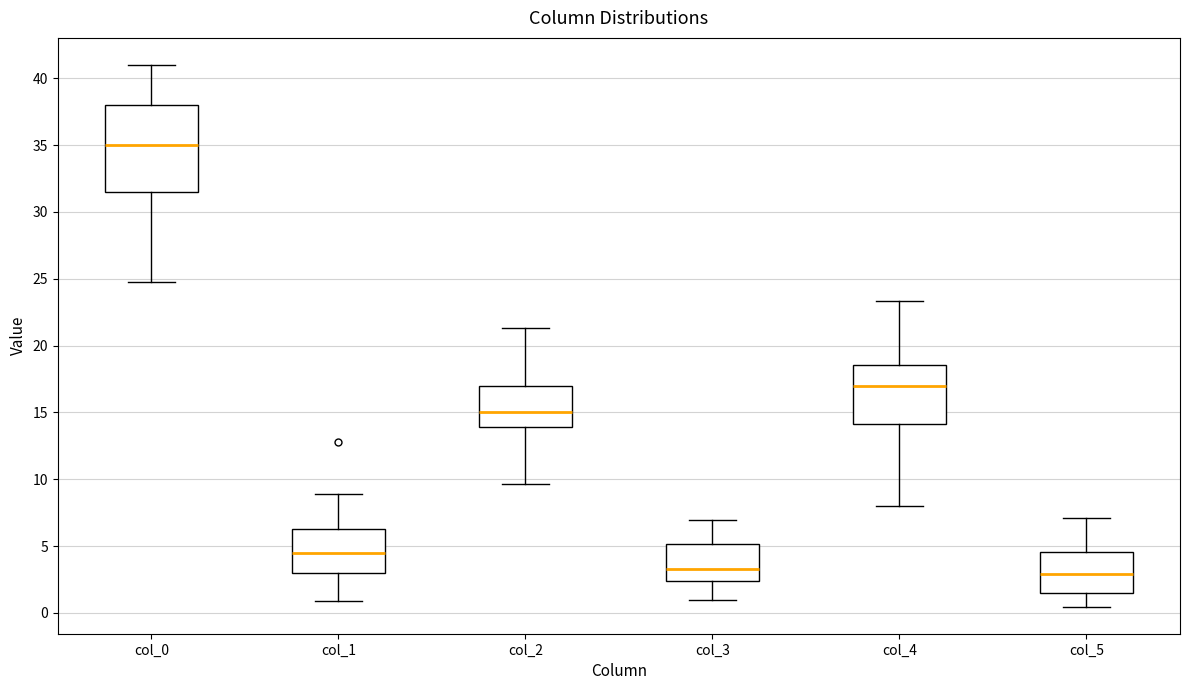

Reading left to right, transcribe this box plot: for each box, give where its median line is, the range the box spans, and where its two whiskers end, as read against the y-axis. The values are not printed on the chart, so give them approximately, as read against the axis.

col_0: median 35.0, box 31.5 to 38.0, whiskers 25.0 to 41.0
col_1: median 4.5, box 3.0 to 6.5, whiskers 1.0 to 9.0
col_2: median 15.0, box 14.0 to 17.0, whiskers 9.5 to 21.5
col_3: median 3.5, box 2.5 to 5.0, whiskers 1.0 to 7.0
col_4: median 17.0, box 14.0 to 18.5, whiskers 8.0 to 23.5
col_5: median 3.0, box 1.5 to 4.5, whiskers 0.5 to 7.0